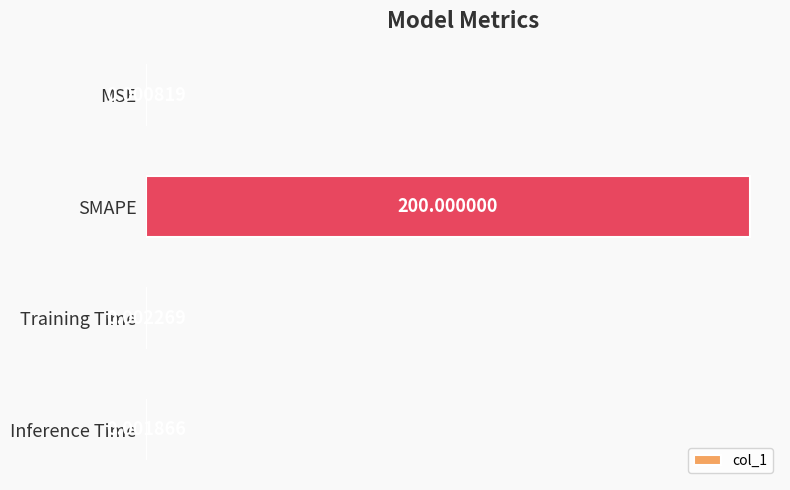

Are the bars horizontal?

Yes